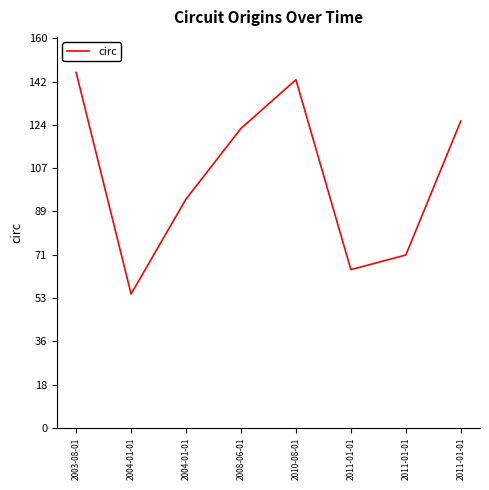

What is the ratio of the value at 2003-08-01 to the value at 2004-01-01?

2.7